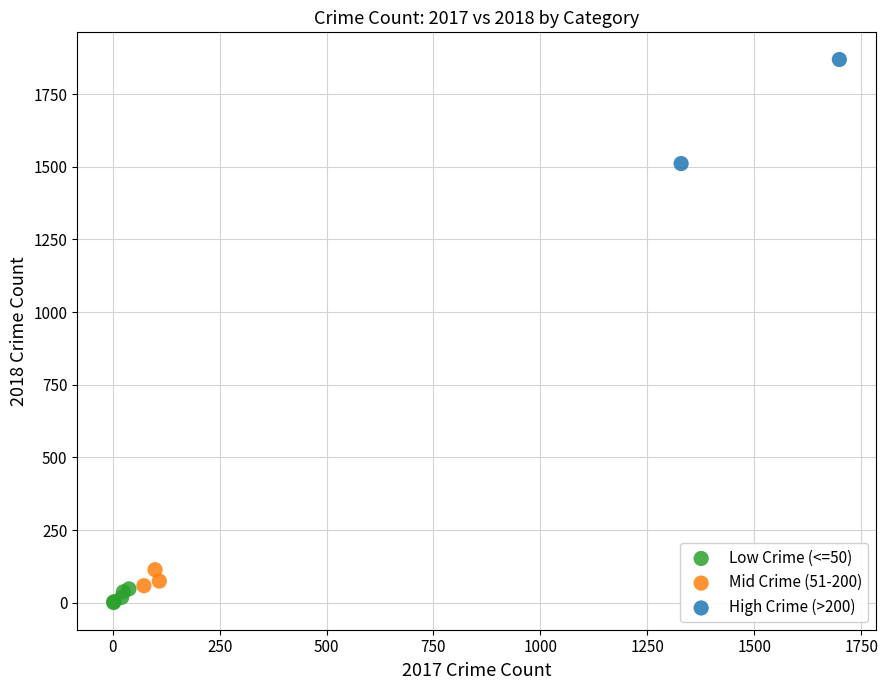

What are all the series names shown in the legend?

Low Crime (<=50), Mid Crime (51-200), High Crime (>200)